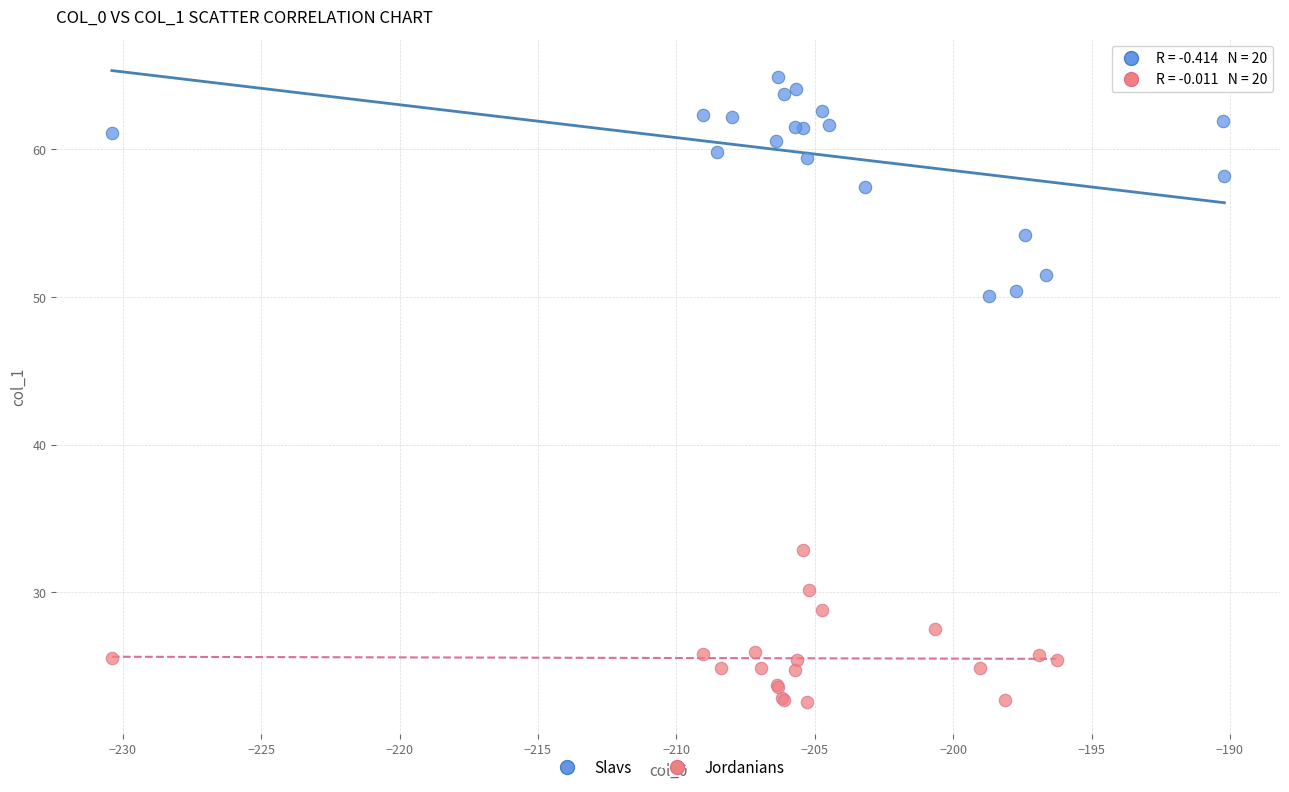

Which series contains the highest Y value?

Slavs